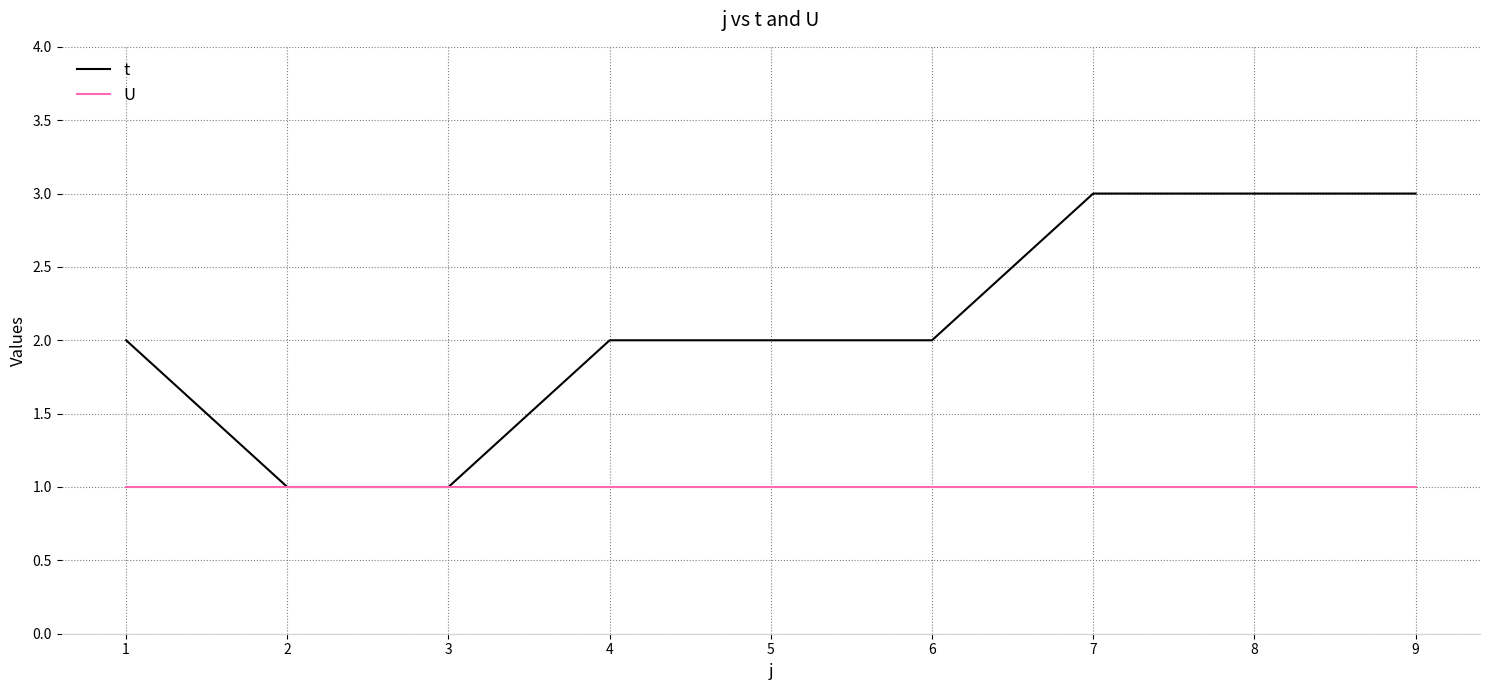

The t series shows 2 at 9. True or false?

False